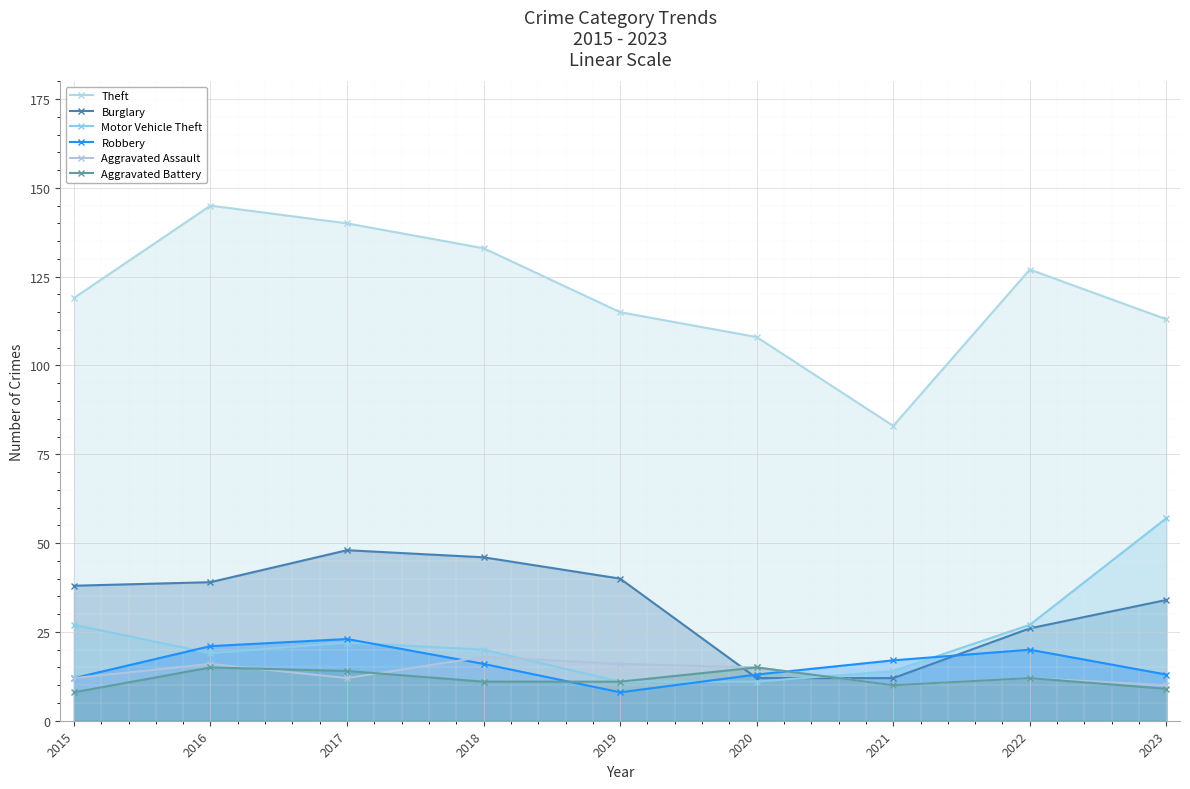

How many interior local peaks does the Burglary series have?

1